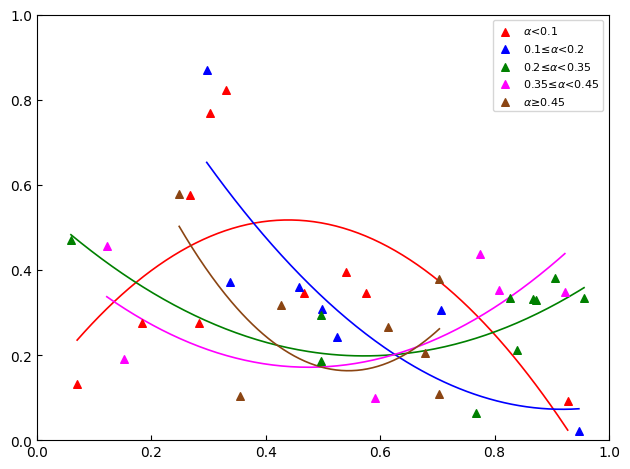

Which series reaches the maximum Y coordinate?

0.1≤$\alpha$<0.2